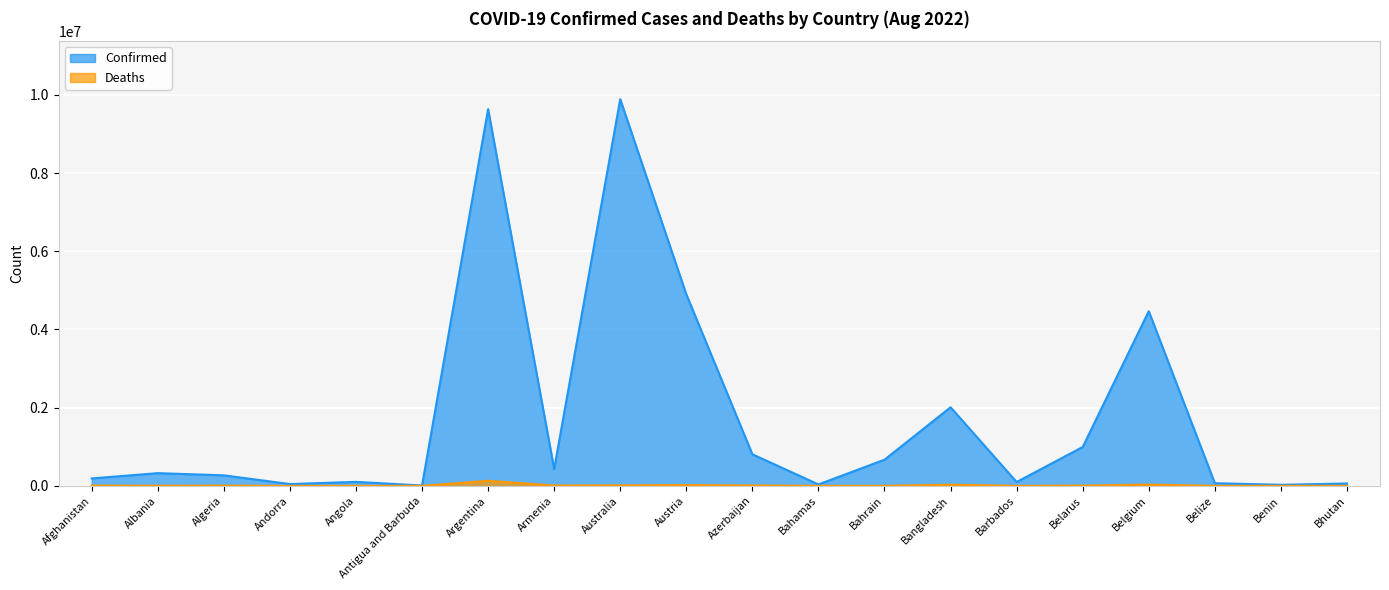

The Deaths series shows 20384 at Australia. True or false?

False